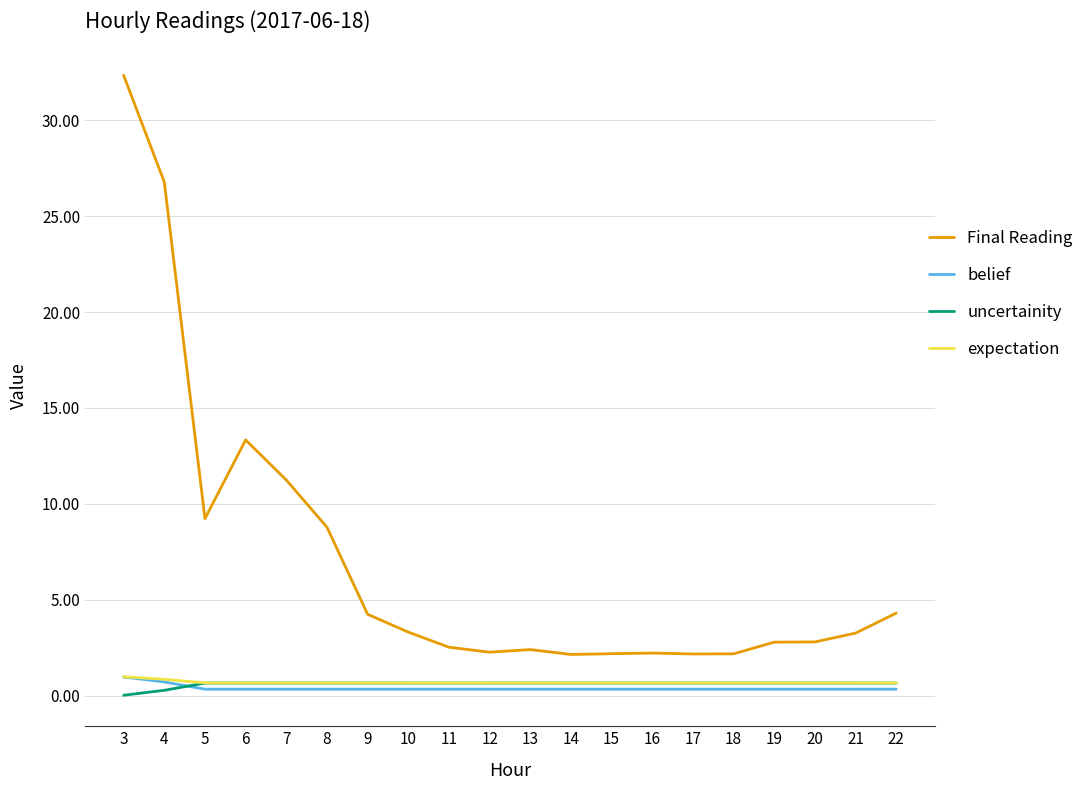

Between 5 and 21, which series saw the biggest shift?

Final Reading